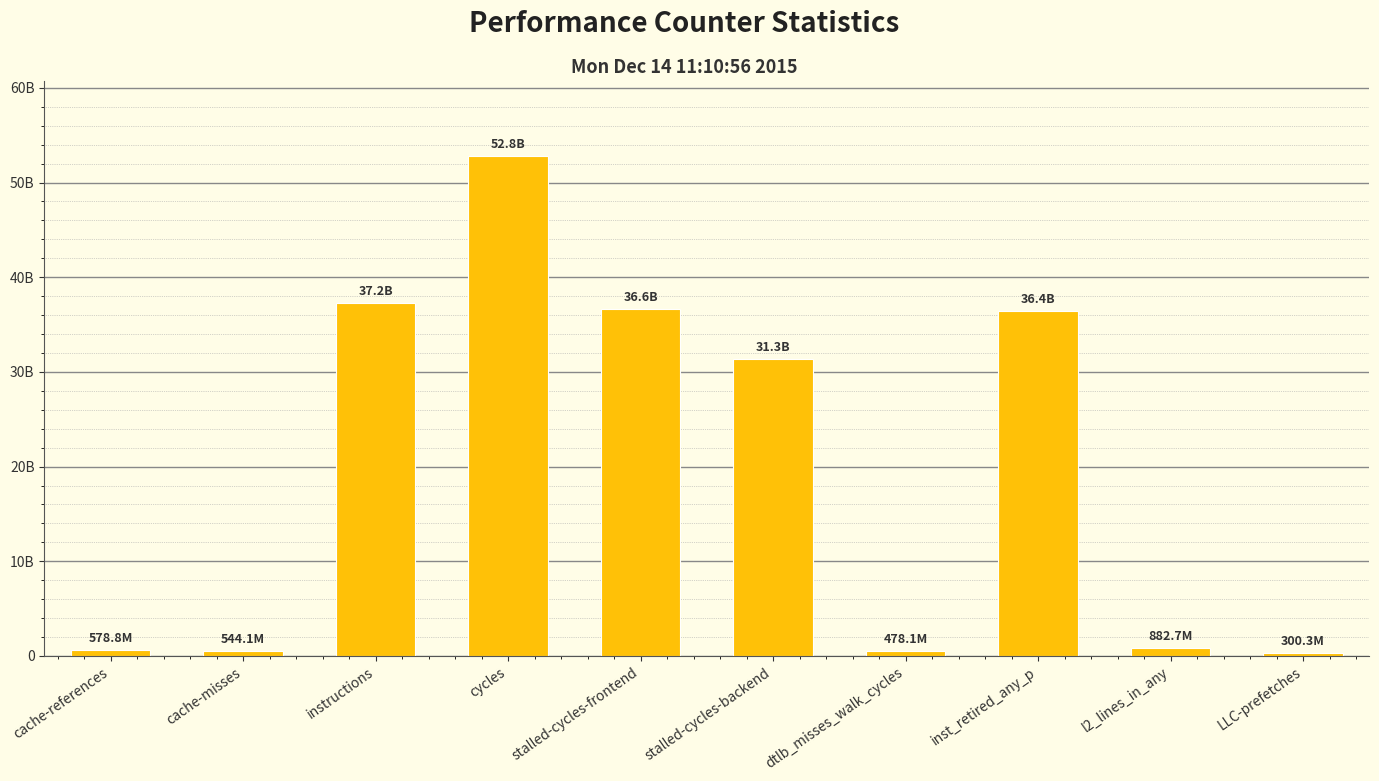

True or false: the data shows 18118274314 at stalled-cycles-backend.

False